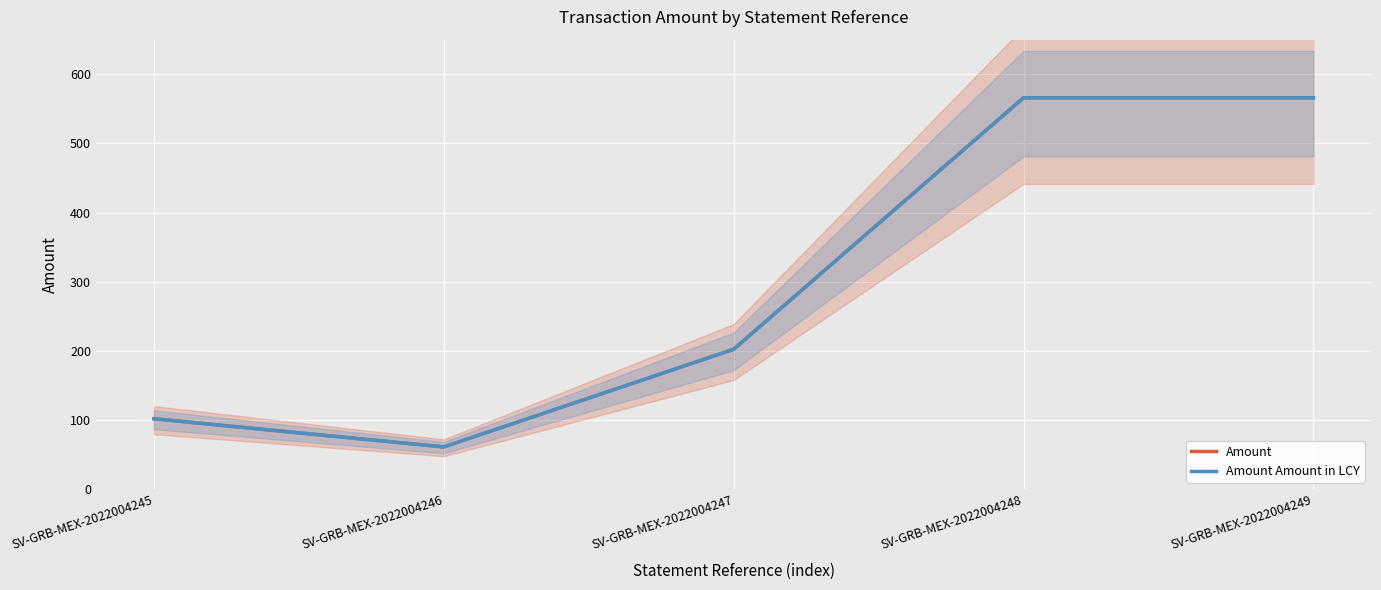

Reading right to left, transcribe all the data shown in this chart.

Amount: 566.0	566.0	202.3	61.1	101.8
Amount Amount in LCY: 566.0	566.0	202.3	61.1	101.8